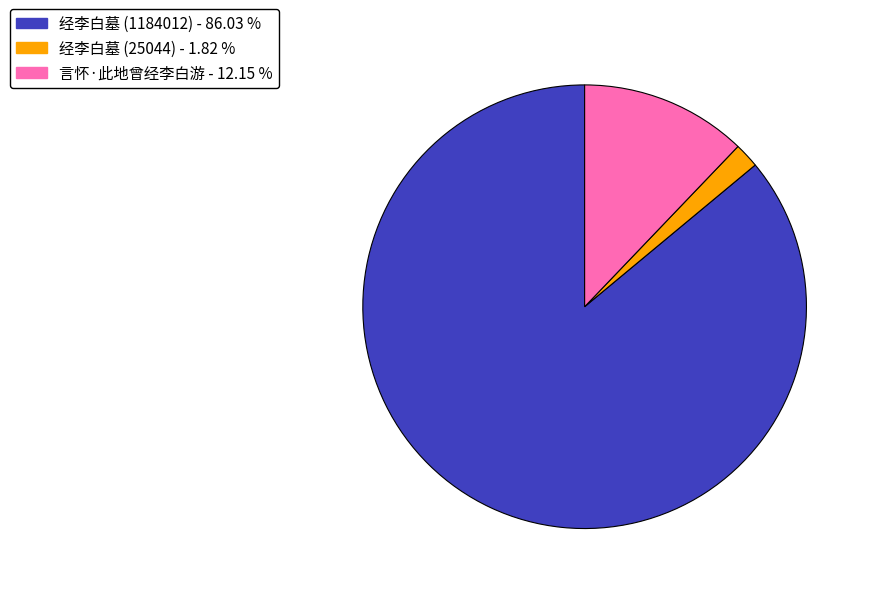

Which has a higher value, 经李白墓 (1184012) or 言怀·此地曾经李白游?

经李白墓 (1184012)